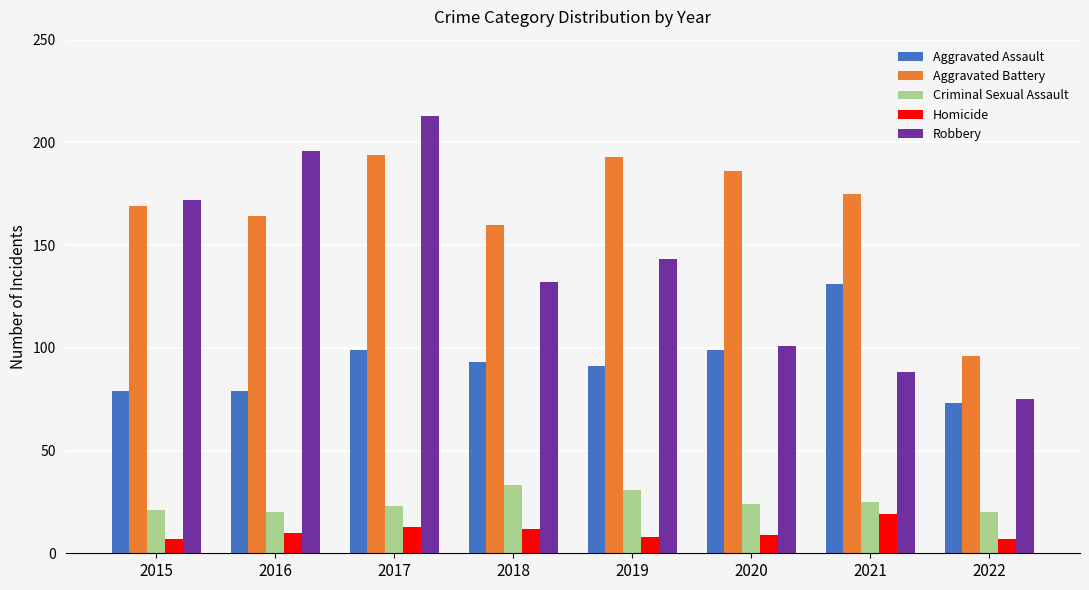

What is the highest value of the Robbery series?

213